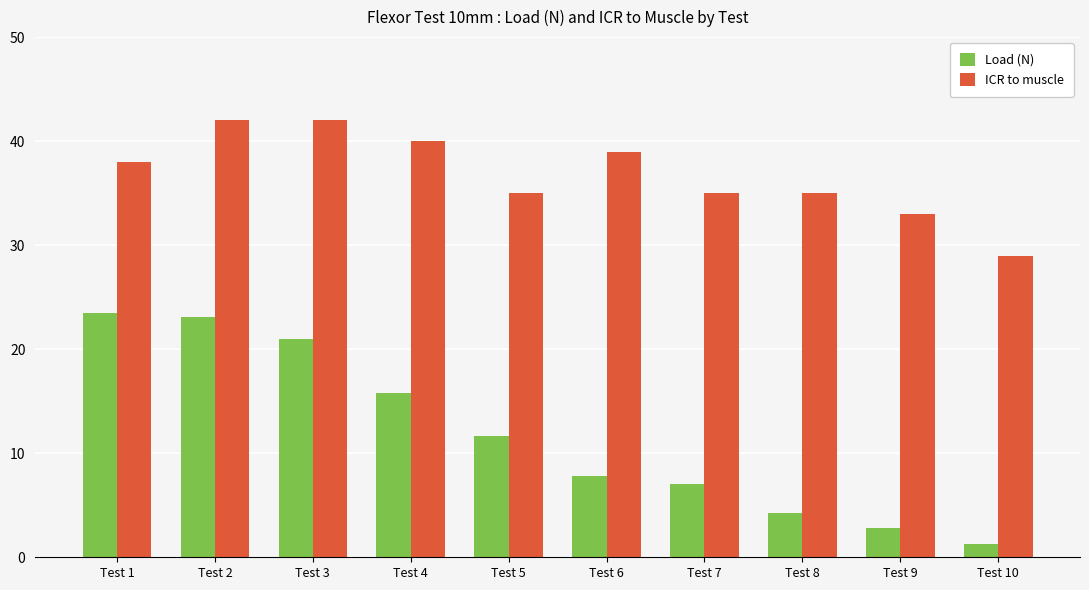

Read the Load (N) value at Test 7.

7.1